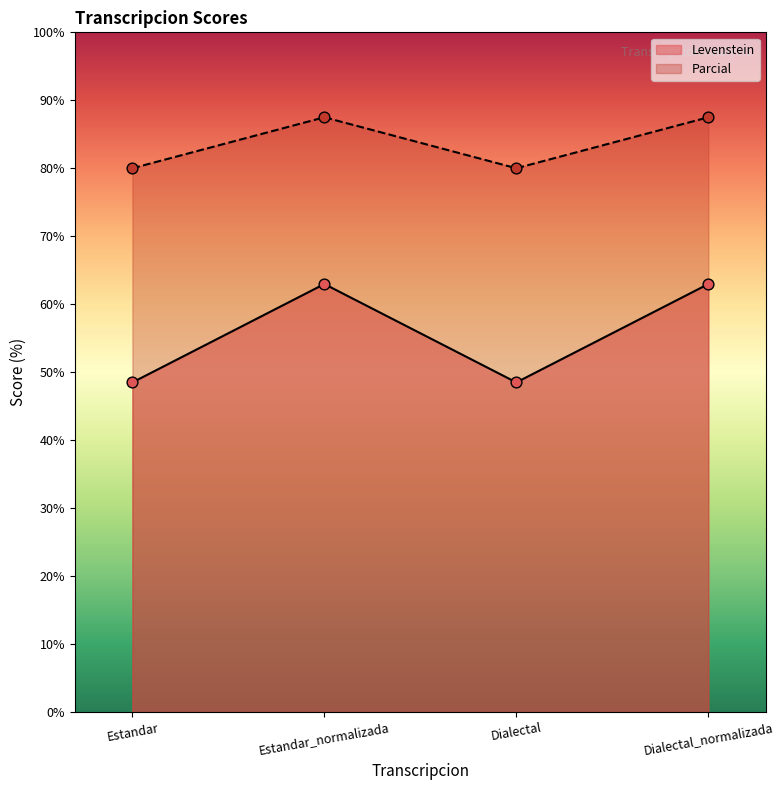

At which category is the sum across all series the highest?

Estandar_normalizada